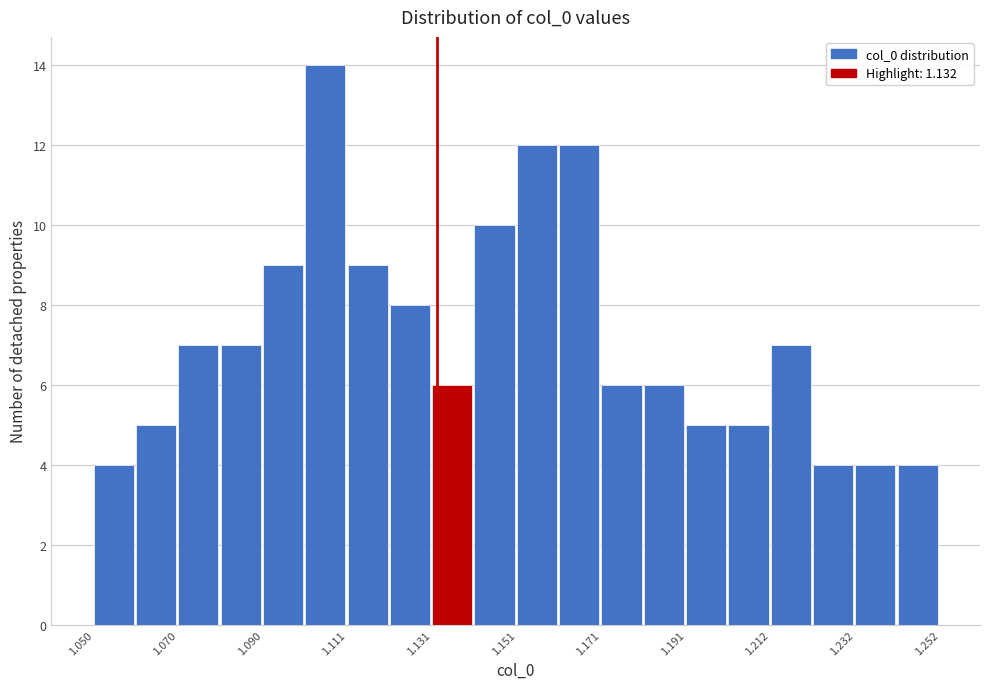

Read against the x-axis, roughly where is the centre of the tallest bar?

1.105